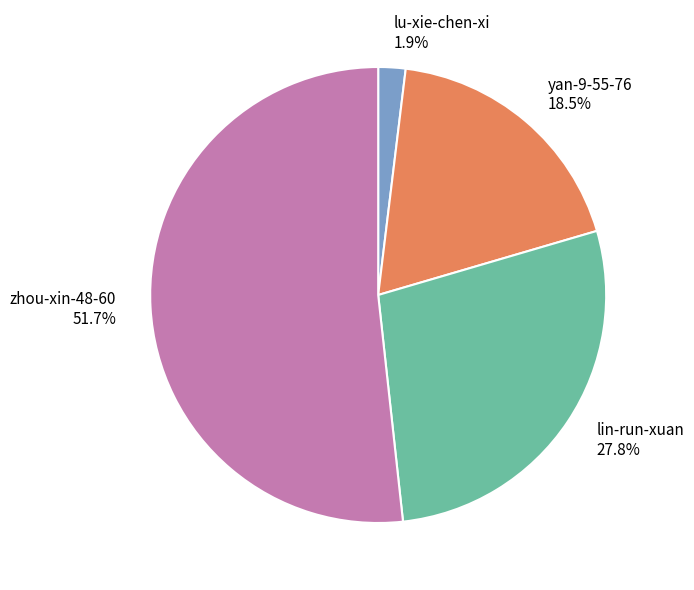

What percentage do yan-9-55-76 and zhou-xin-48-60 together represent?

70.3%